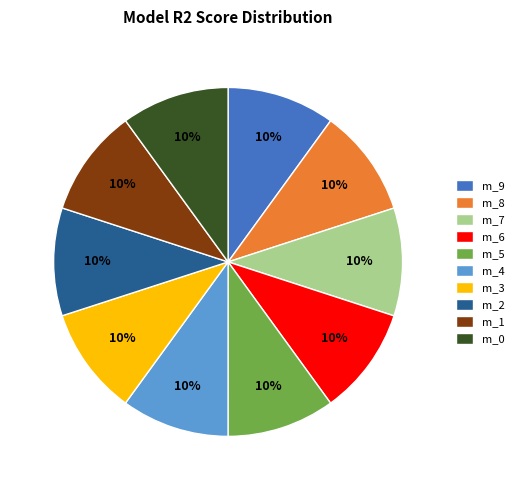

To the nearest percent, what portion does m_1 represent?

10%